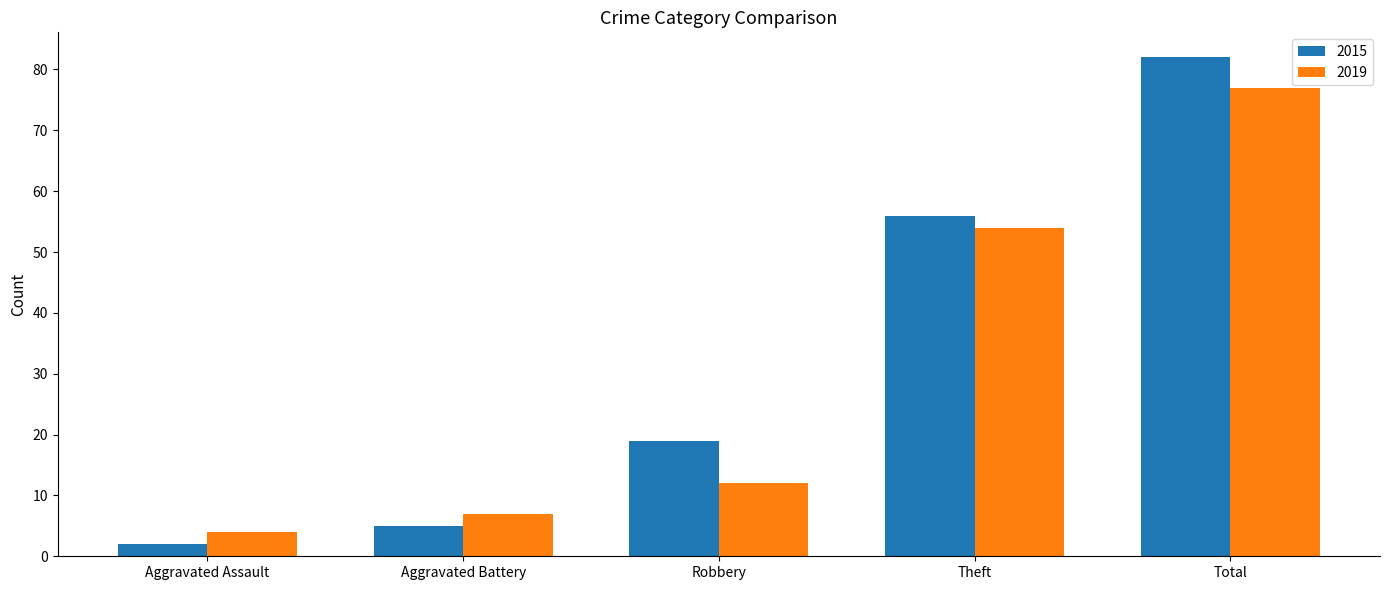

What is the difference between the maximum and minimum values in the 2015 series?

80